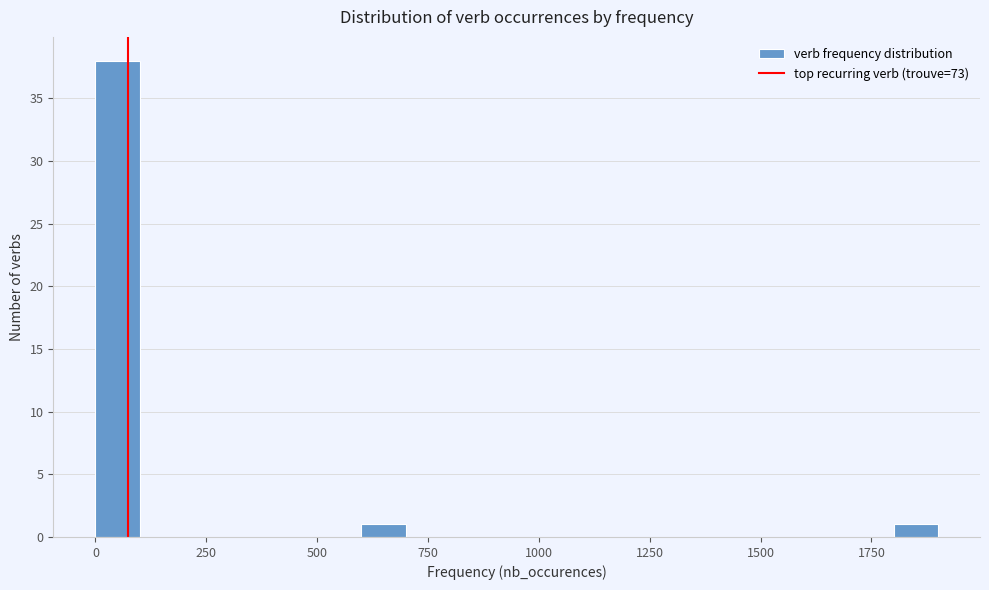

Around what value on the x-axis is the tallest bar? Give the approximate position of its centre, as read against the axis.

50